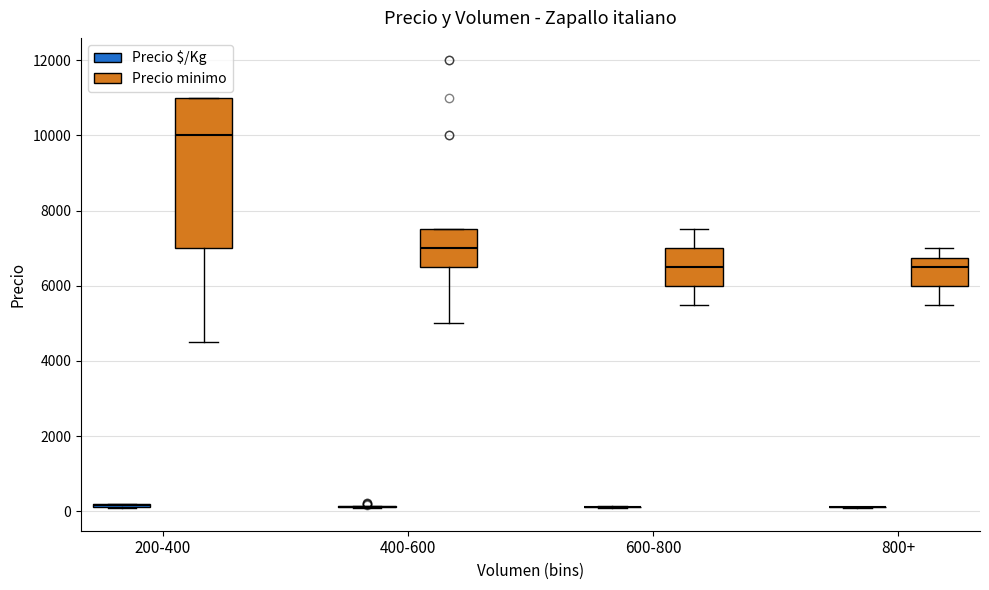

Reading left to right, transcribe this box plot: for each box, give where its median line is, the range the box spans, and where its two whiskers end, as read against the y-axis. The values are not printed on the chart, so give them approximately, as read against the axis.

200-400 (Precio $/Kg): box collapsed to a line at 200, whiskers 0 to 200
200-400 (Precio minimo): median 10000, box 7000 to 11000, whiskers 4600 to 11000
400-600 (Precio $/Kg): box collapsed to a line at 200, whiskers 0 to 200
400-600 (Precio minimo): median 7000, box 6600 to 7600, whiskers 5000 to 7600
600-800 (Precio $/Kg): box collapsed to a line at 200, whiskers 0 to 200
600-800 (Precio minimo): median 6600, box 6000 to 7000, whiskers 5600 to 7600
800+ (Precio $/Kg): box collapsed to a line at 200, whiskers 0 to 200
800+ (Precio minimo): median 6600, box 6000 to 6800, whiskers 5600 to 7000